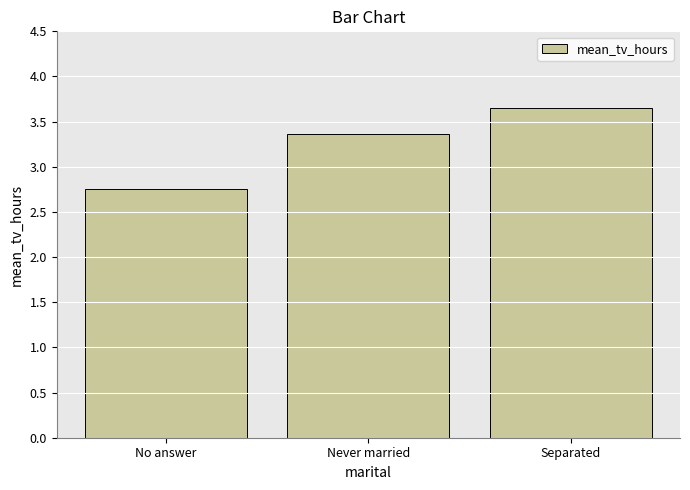

The chart shows a value of 2.4 at Separated. True or false?

False